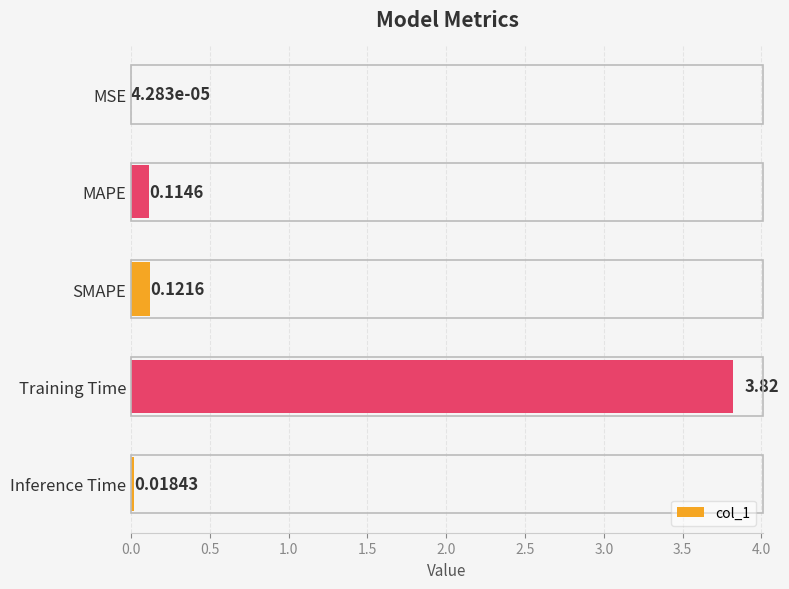

At which category does the chart reach its peak across all series?

Training Time